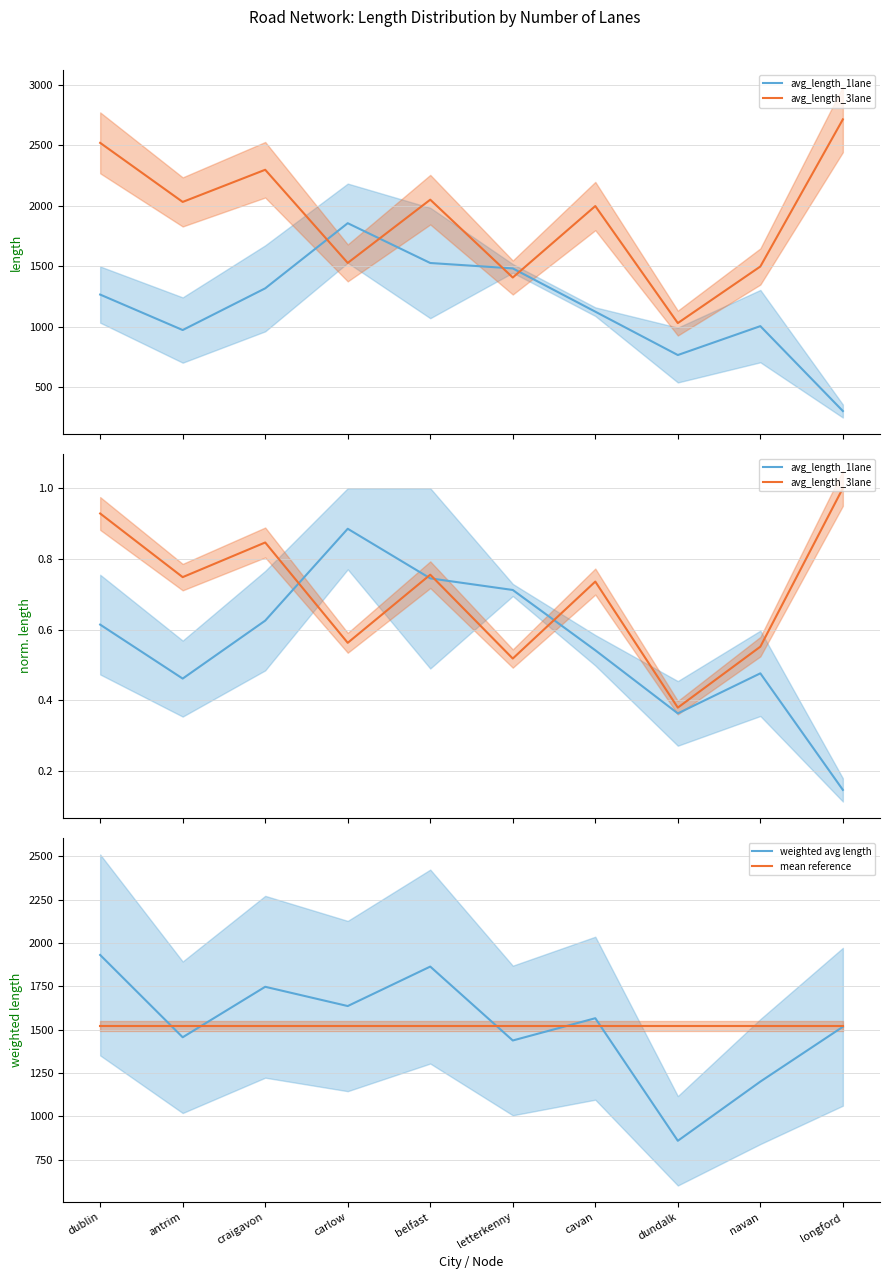

Is it true that mean reference equals 2481.7 at longford?

False